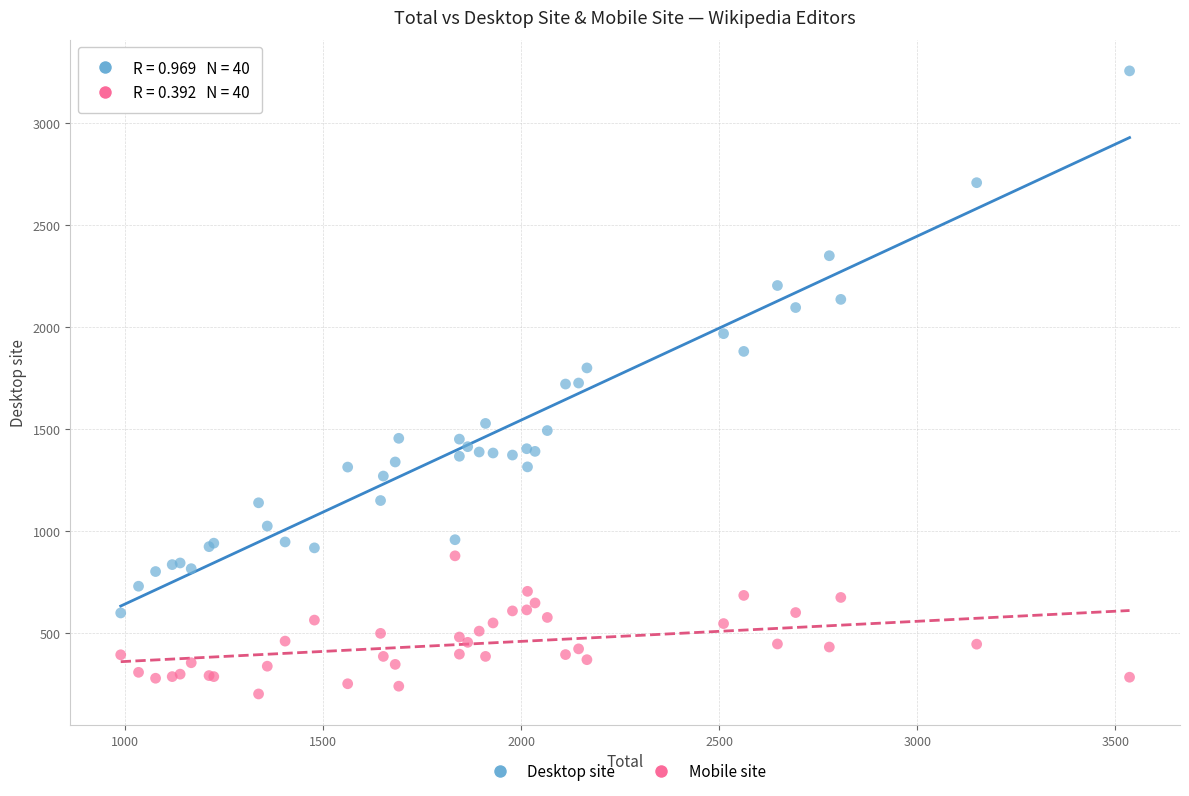

Which series has the largest Y range (max minus min)?

Desktop site